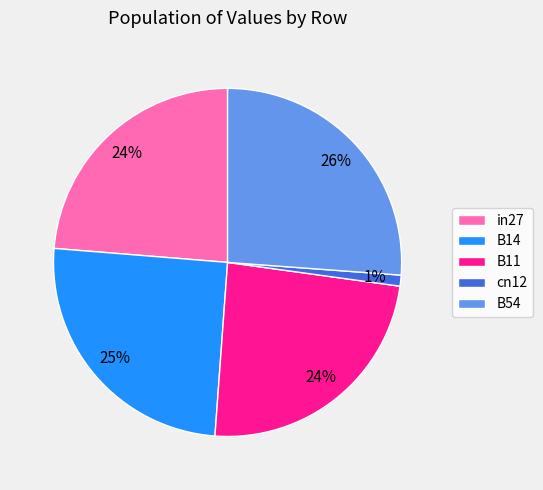

Is the sum of B14 and cn12 greater than half?

No